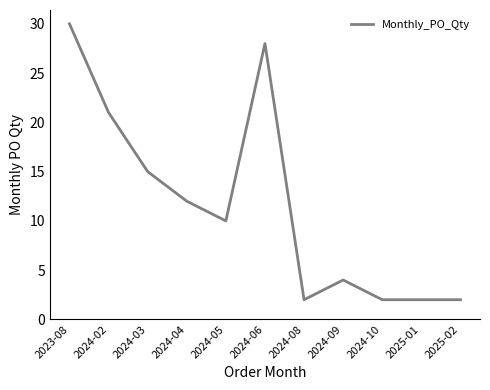

True or false: the data shows 15 at 2024-03.

True